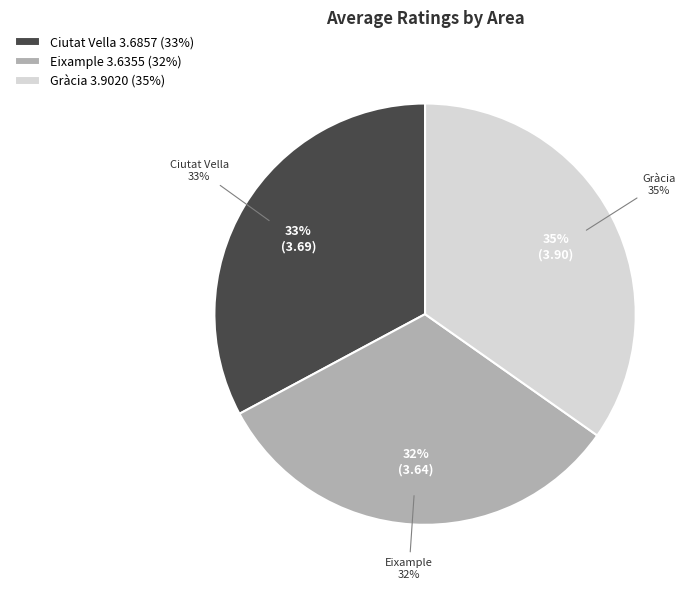

True or false: Eixample accounts for 45% of the total.

False